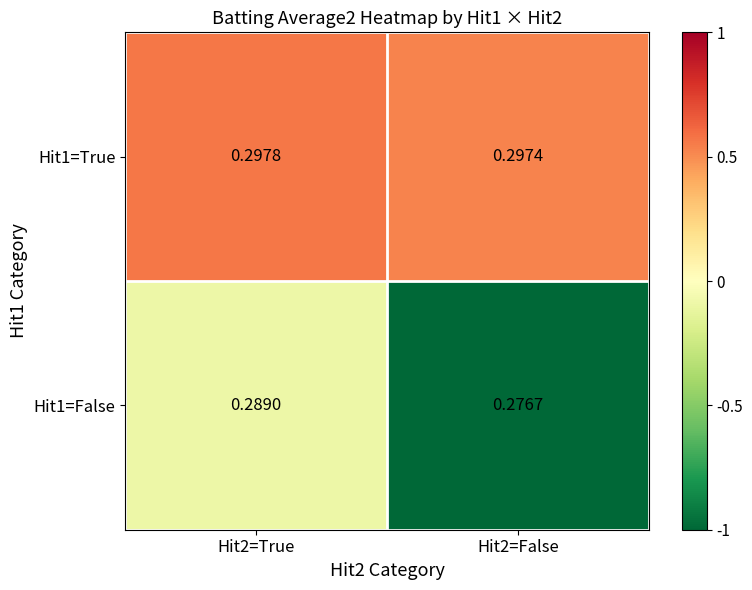

Which series has the widest spread of values?

Hit1=False